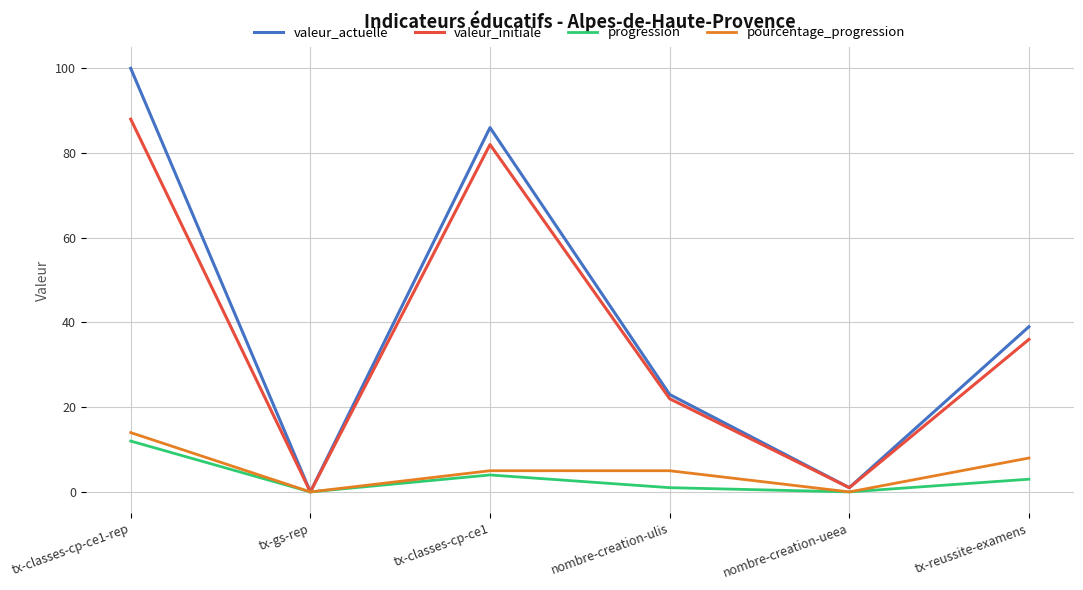

What is the maximum value shown in the chart?

100